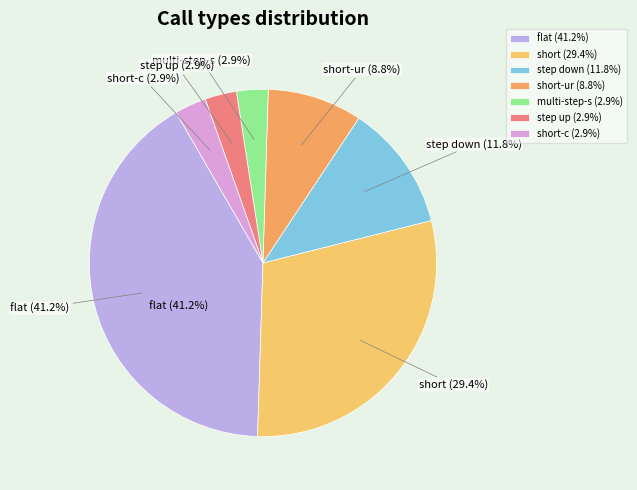

Count the number of slices in the pie.

7